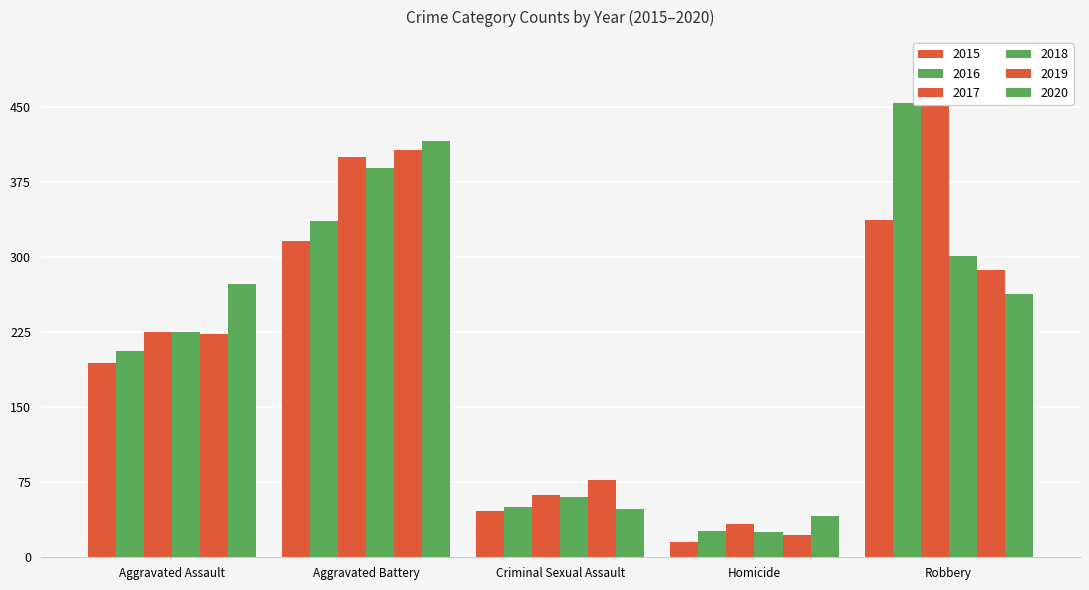

Are the bars grouped side by side (vs. stacked)?

Yes